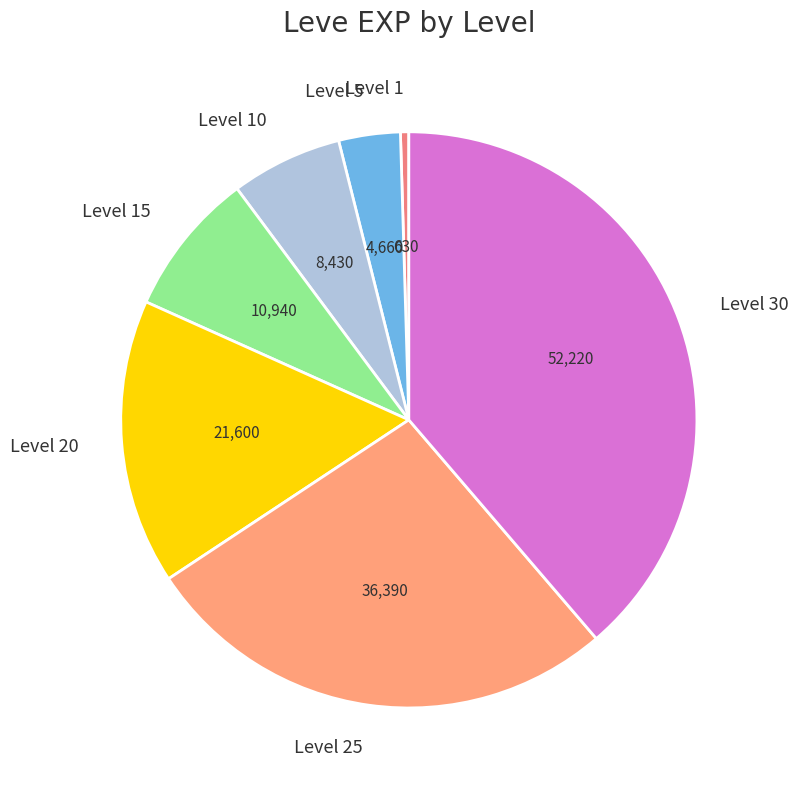

Which category has the biggest portion of the pie?

Level 30